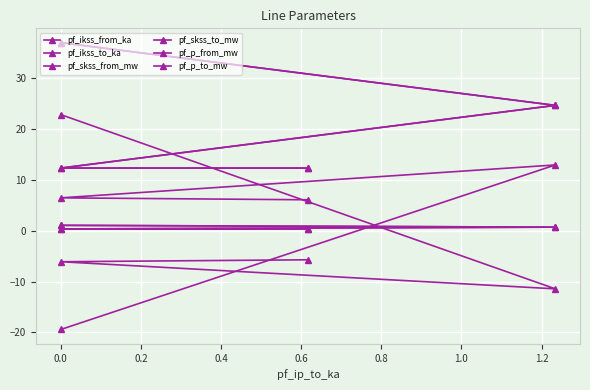

Is it true that pf_skss_to_mw equals 55.2 at 0.0?

False